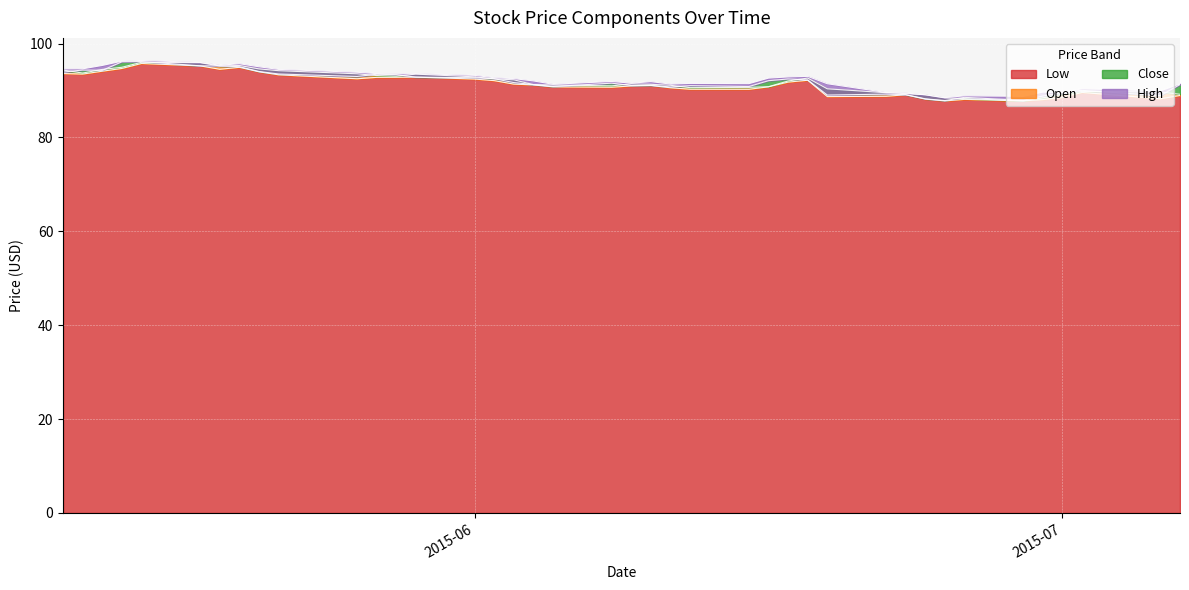

What is the average value of the Close series?

91.8